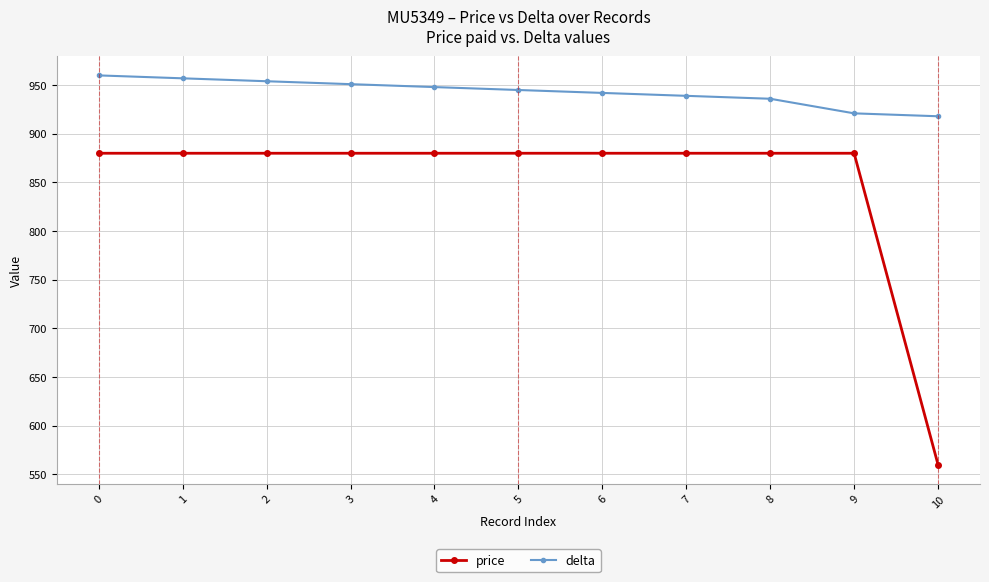

True or false: delta and price cross at least once.

False